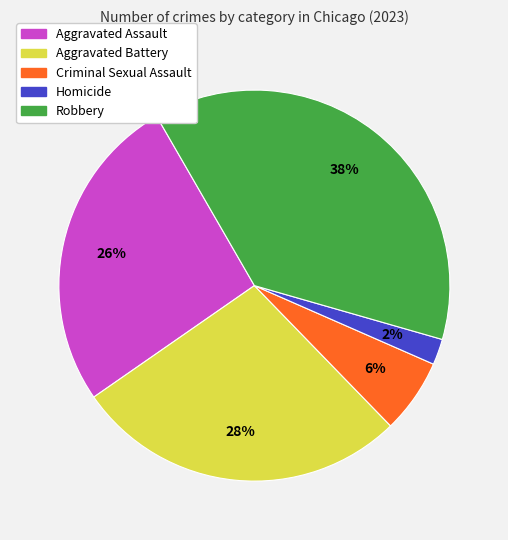

True or false: Aggravated Assault accounts for 26% of the total.

True